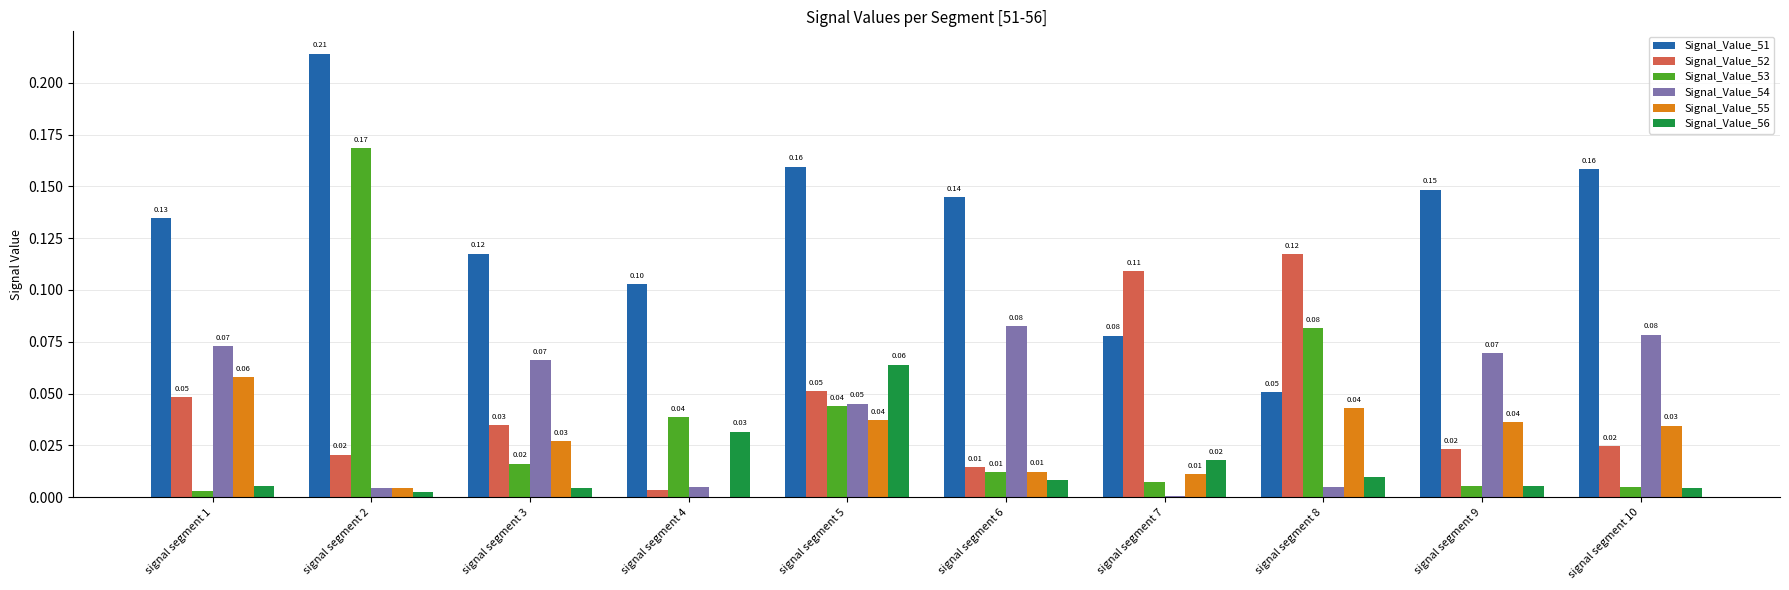

Which series changed the most between signal segment 2 and signal segment 6?

Signal_Value_53